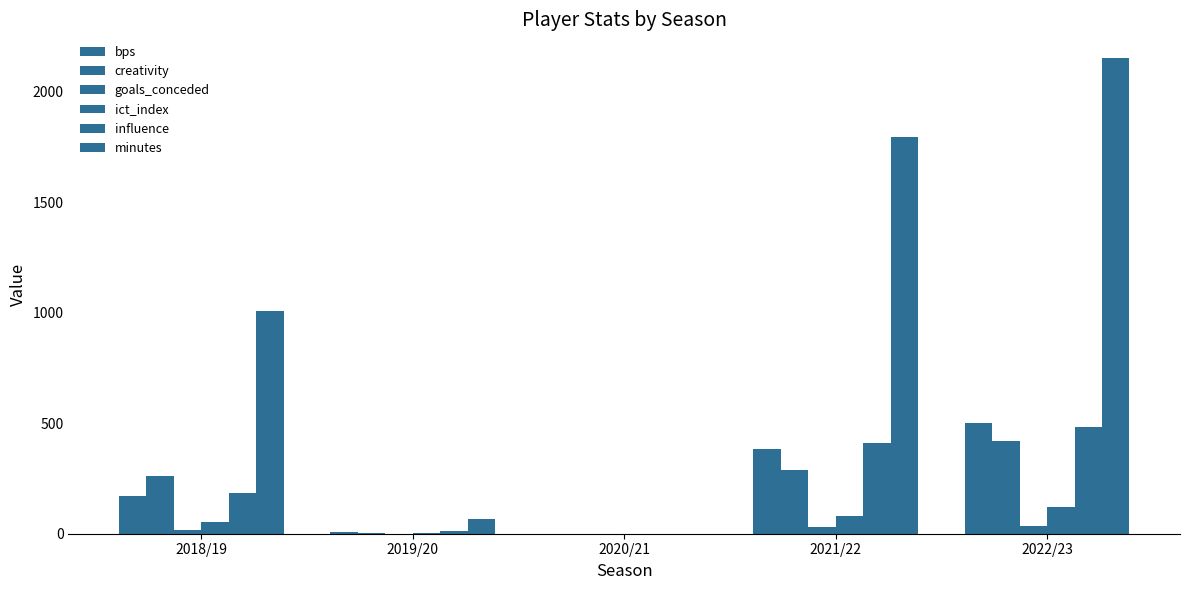

How many series are shown in this chart?

6